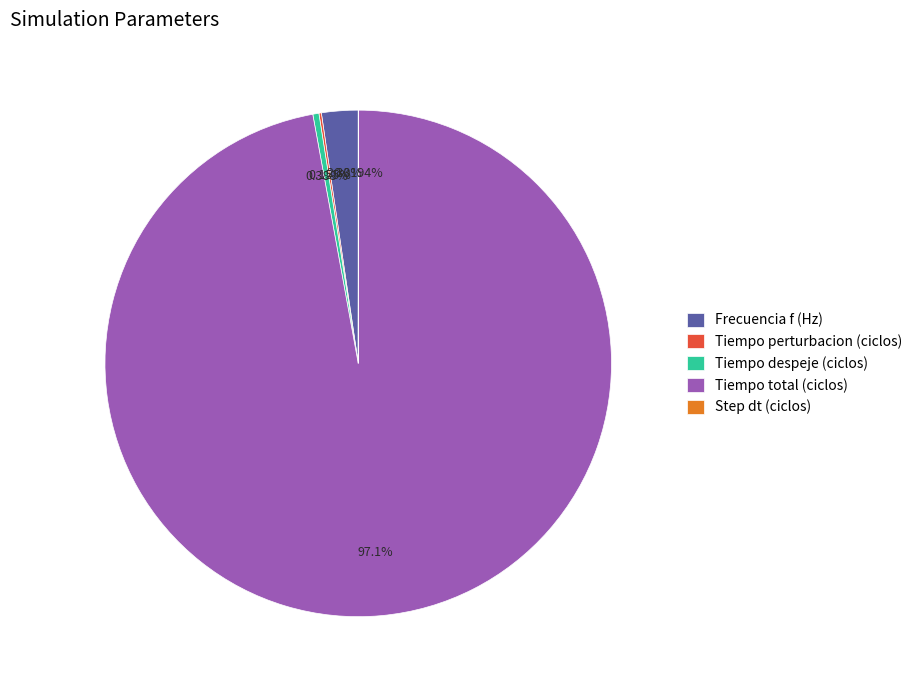

Is Tiempo total (ciclos) the majority of the pie?

Yes